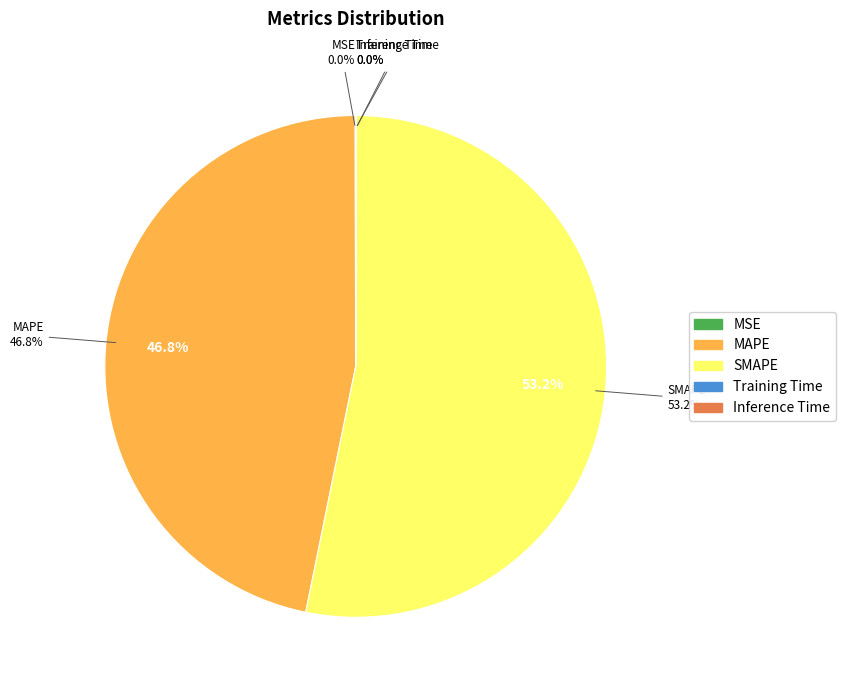

Is the sum of SMAPE and MAPE greater than half?

Yes